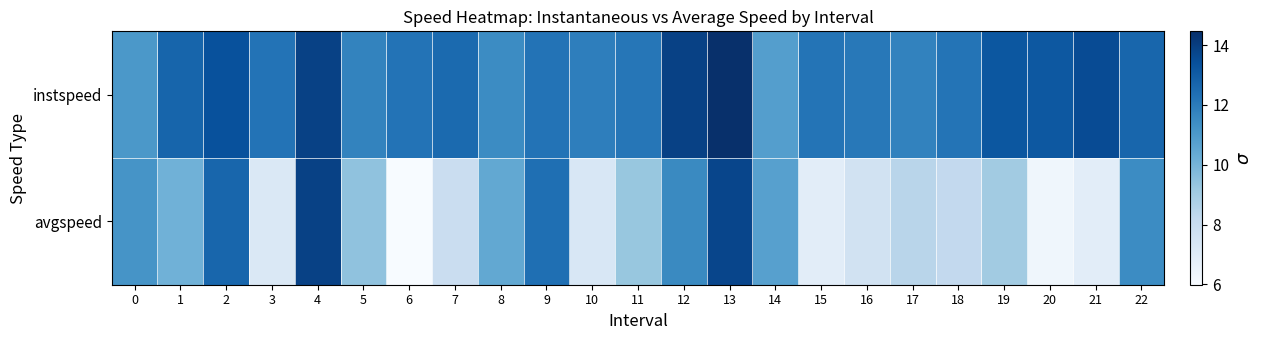

Reading left to right, transcribe all the data shown in this chart.

instspeed: 0=11.0	1=12.7	2=13.4	3=12.2	4=13.9	5=11.7	6=12.3	7=12.6	8=11.5	9=12.3	10=11.9	11=12.2	12=13.9	13=14.5	14=10.8	15=12.2	16=12.1	17=11.8	18=12.2	19=13.2	20=13.2	21=13.5	22=12.7
avgspeed: 0=11.2	1=10.1	2=12.7	3=7.2	4=13.9	5=9.5	6=6.0	7=7.9	8=10.5	9=12.4	10=7.3	11=9.3	12=11.5	13=13.7	14=10.7	15=6.9	16=7.6	17=8.5	18=8.2	19=9.1	20=6.3	21=6.9	22=11.5